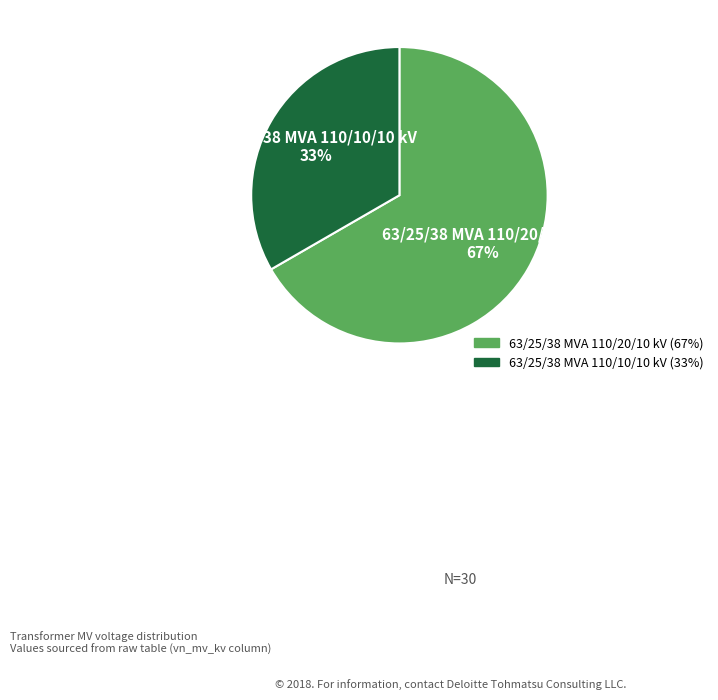

What is the majority slice?

63/25/38 MVA 110/20/10 kV